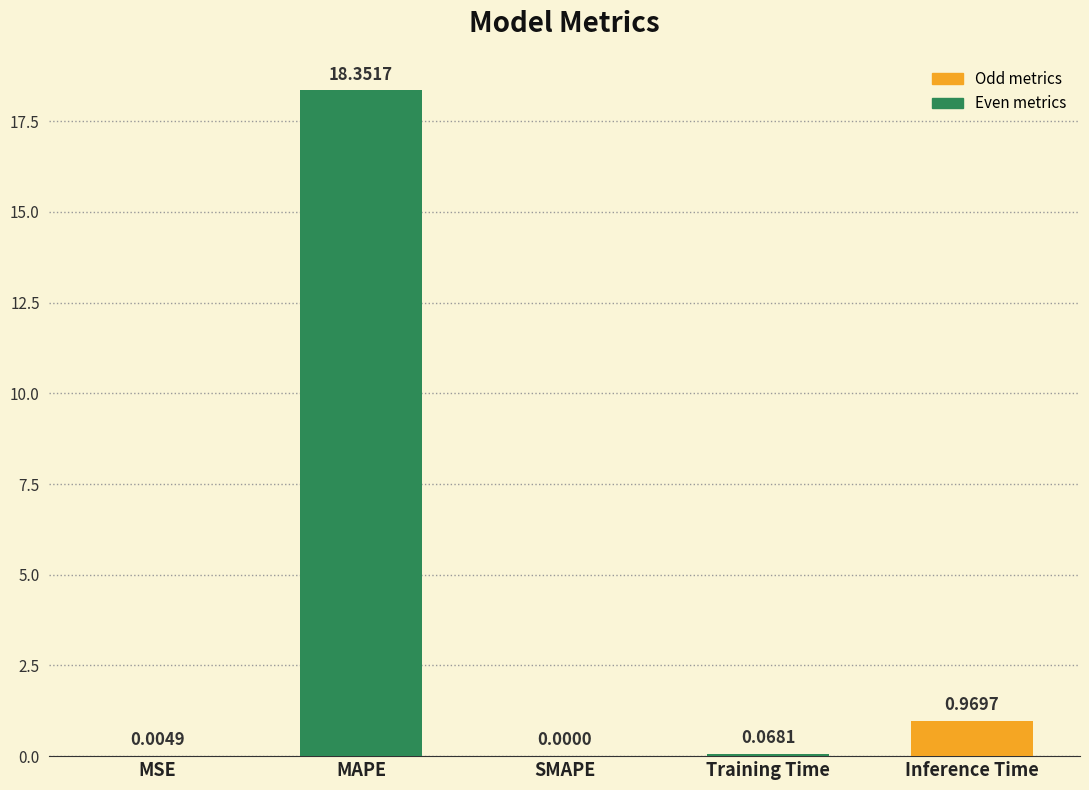

Are the bars horizontal?

No